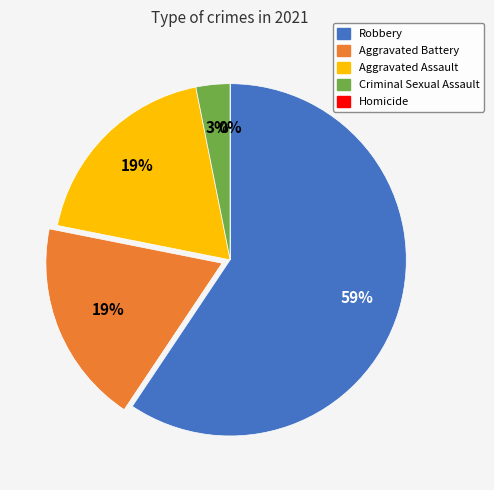

What is the total percentage of Aggravated Battery and Homicide?

18.8%